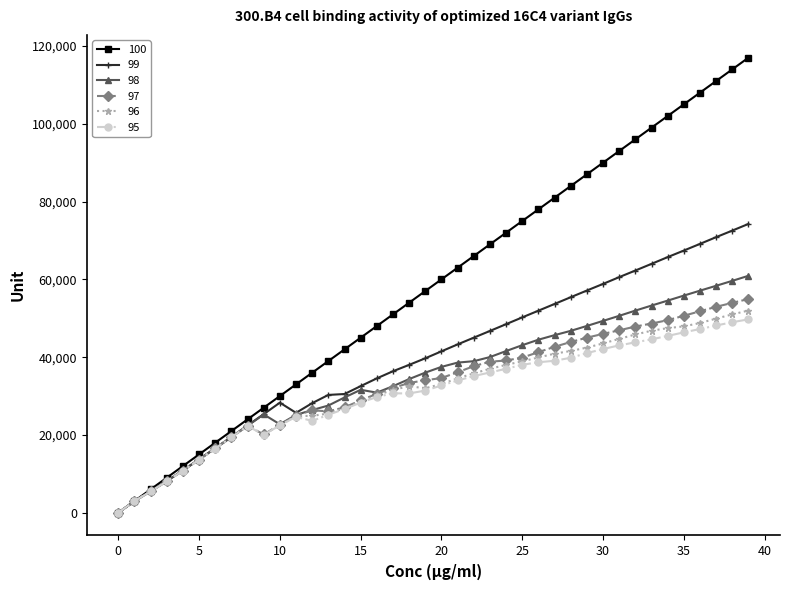

What is the difference between the maximum and minimum values in the 97 series?

54950.5